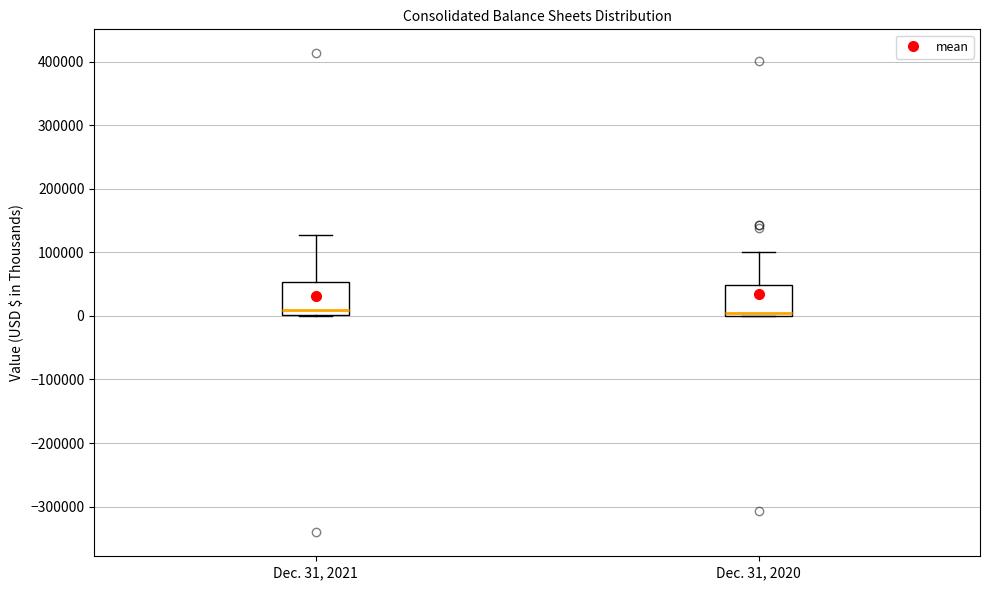

Reading left to right, transcribe this box plot: for each box, give where its median line is, the range the box spans, and where its two whiskers end, as read against the y-axis. The values are not printed on the chart, so give them approximately, as read against the axis.

Dec. 31, 2021: median 10000, box 0 to 50000, whiskers 0 to 130000
Dec. 31, 2020: median 0 (just above the box's lower edge), box 0 to 50000, whiskers 0 to 100000